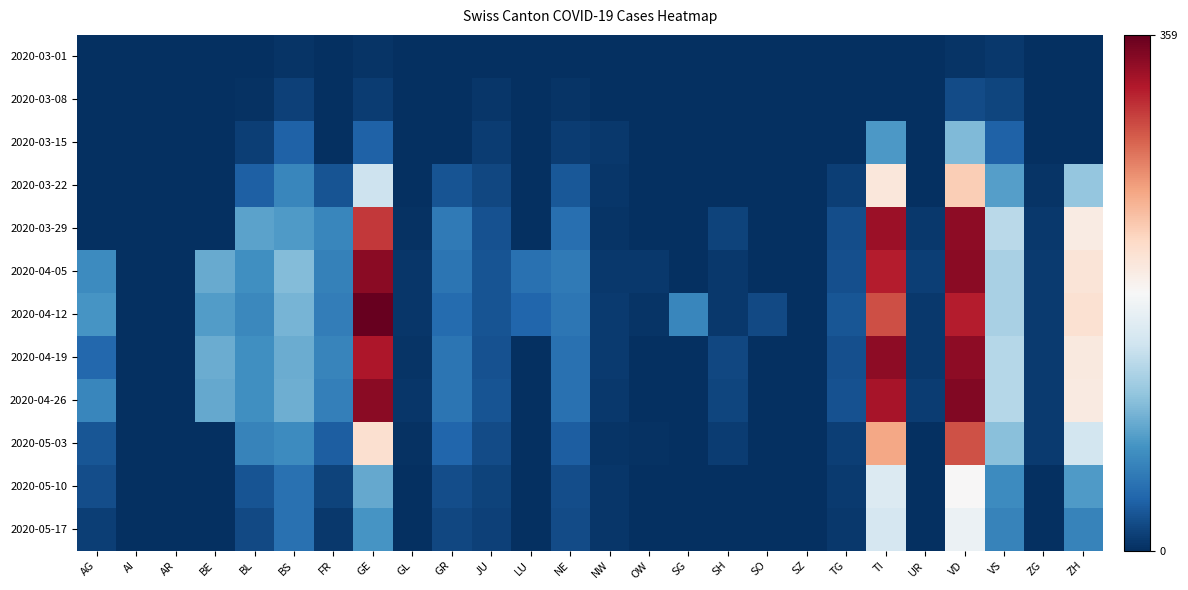

Reading left to right, extract all data points from this chart.

2020-03-01: AG=0	AI=0	AR=0	BE=0	BL=1	BS=4	FR=0	GE=3	GL=0	GR=0	JU=1	LU=0	NE=0	NW=0	OW=0	SG=0	SH=0	SO=0	SZ=0	TG=0	TI=0	UR=0	VD=4	VS=7	ZG=0	ZH=0
2020-03-08: AG=0	AI=0	AR=0	BE=0	BL=2	BS=12	FR=0	GE=9	GL=0	GR=0	JU=5	LU=0	NE=3	NW=0	OW=0	SG=0	SH=0	SO=0	SZ=0	TG=0	TI=0	UR=0	VD=19	VS=15	ZG=0	ZH=0
2020-03-15: AG=0	AI=0	AR=0	BE=0	BL=10	BS=35	FR=0	GE=34	GL=0	GR=0	JU=9	LU=0	NE=9	NW=6	OW=0	SG=0	SH=0	SO=0	SZ=0	TG=1	TI=76	UR=0	VD=100	VS=35	ZG=0	ZH=0
2020-03-22: AG=0	AI=0	AR=0	BE=0	BL=33	BS=62	FR=24	GE=143	GL=0	GR=24	JU=16	LU=0	NE=28	NW=5	OW=0	SG=0	SH=0	SO=0	SZ=0	TG=10	TI=200	UR=0	VD=223	VS=81	ZG=3	ZH=110
2020-03-29: AG=0	AI=0	AR=0	BE=0	BL=84	BS=78	FR=63	GE=306	GL=2	GR=52	JU=23	LU=0	NE=44	NW=4	OW=0	SG=0	SH=14	SO=0	SZ=0	TG=21	TI=333	UR=7	VD=340	VS=131	ZG=7	ZH=194
2020-04-05: AG=67	AI=0	AR=0	BE=89	BL=69	BS=102	FR=58	GE=342	GL=5	GR=48	JU=24	LU=45	NE=52	NW=7	OW=6	SG=0	SH=7	SO=0	SZ=0	TG=22	TI=320	UR=10	VD=342	VS=121	ZG=8	ZH=203
2020-04-12: AG=73	AI=0	AR=0	BE=79	BL=64	BS=96	FR=56	GE=359	GL=5	GR=41	JU=25	LU=37	NE=50	NW=8	OW=3	SG=63	SH=6	SO=17	SZ=0	TG=26	TI=295	UR=6	VD=321	VS=121	ZG=8	ZH=207
2020-04-19: AG=38	AI=0	AR=0	BE=91	BL=69	BS=90	FR=61	GE=325	GL=3	GR=49	JU=23	LU=0	NE=45	NW=8	OW=0	SG=0	SH=16	SO=0	SZ=0	TG=22	TI=340	UR=7	VD=340	VS=129	ZG=8	ZH=197
2020-04-26: AG=63	AI=0	AR=0	BE=88	BL=70	BS=92	FR=57	GE=341	GL=5	GR=48	JU=24	LU=0	NE=45	NW=6	OW=0	SG=0	SH=15	SO=0	SZ=0	TG=23	TI=327	UR=9	VD=346	VS=129	ZG=8	ZH=196
2020-05-03: AG=26	AI=0	AR=0	BE=0	BL=60	BS=66	FR=32	GE=208	GL=2	GR=37	JU=19	LU=0	NE=31	NW=3	OW=2	SG=0	SH=9	SO=0	SZ=0	TG=11	TI=249	UR=0	VD=294	VS=104	ZG=8	ZH=146
2020-05-10: AG=21	AI=0	AR=0	BE=0	BL=25	BS=46	FR=14	GE=87	GL=0	GR=21	JU=13	LU=0	NE=21	NW=5	OW=0	SG=0	SH=0	SO=0	SZ=0	TG=8	TI=155	UR=0	VD=180	VS=67	ZG=1	ZH=78
2020-05-17: AG=11	AI=1	AR=0	BE=0	BL=17	BS=45	FR=7	GE=73	GL=0	GR=16	JU=12	LU=0	NE=19	NW=5	OW=0	SG=0	SH=0	SO=0	SZ=0	TG=7	TI=149	UR=0	VD=169	VS=59	ZG=1	ZH=60